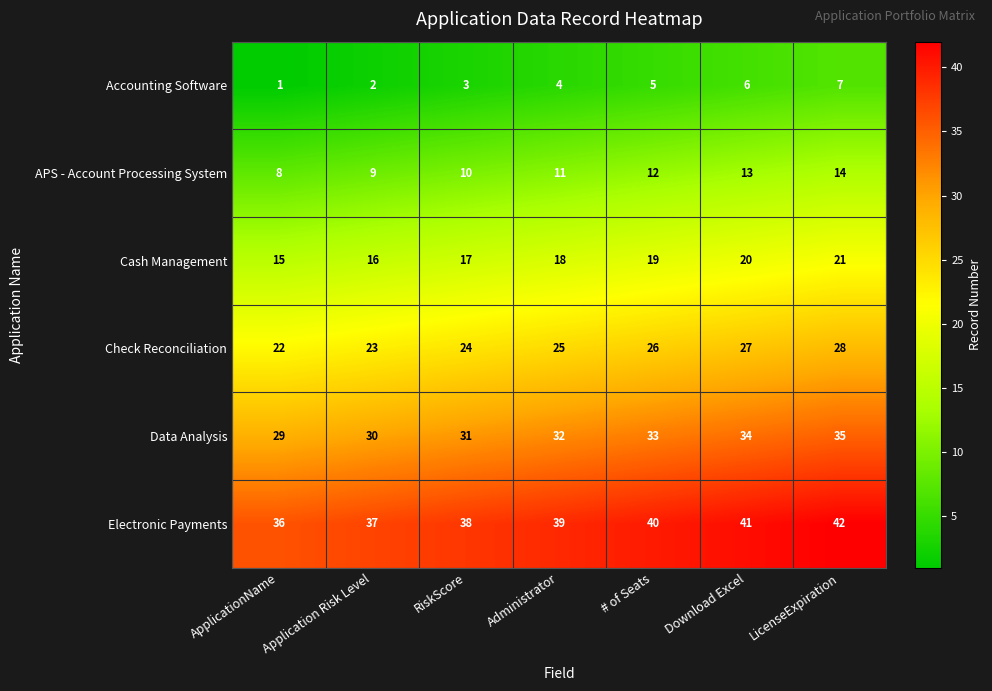

Rank the series by their maximum value, from lowest to highest.

Accounting Software, APS - Account Processing System, Cash Management, Check Reconciliation, Data Analysis, Electronic Payments